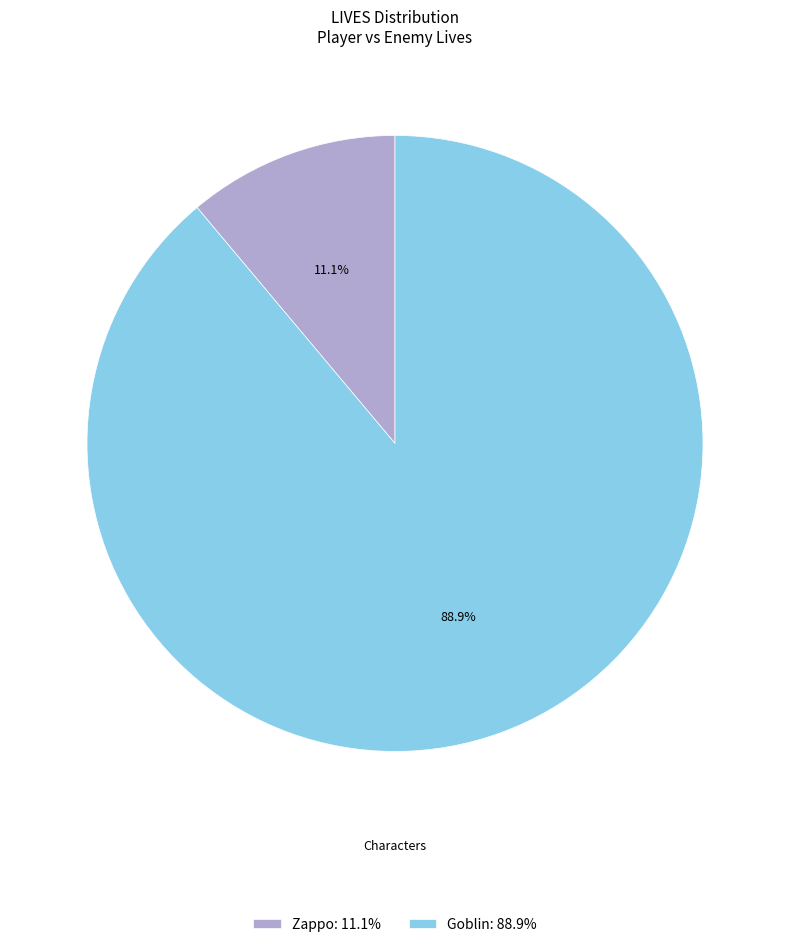

Does Zappo account for over 50% of the chart?

No